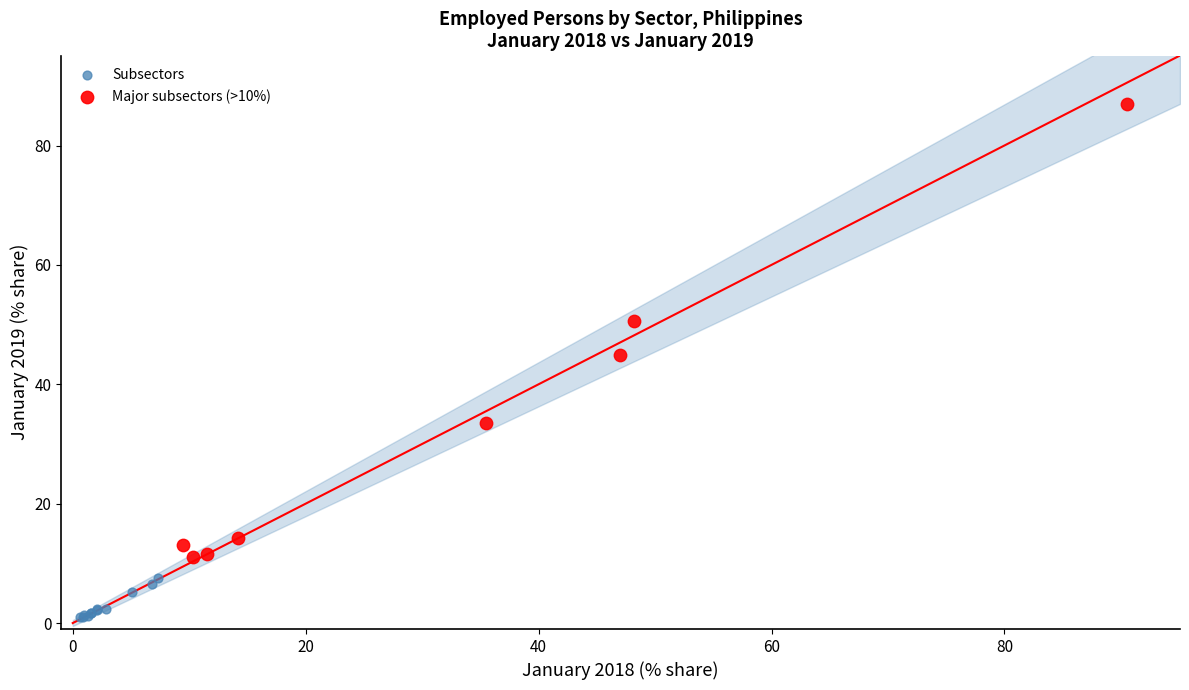

Which series has the largest Y range (max minus min)?

Major subsectors (>10%)